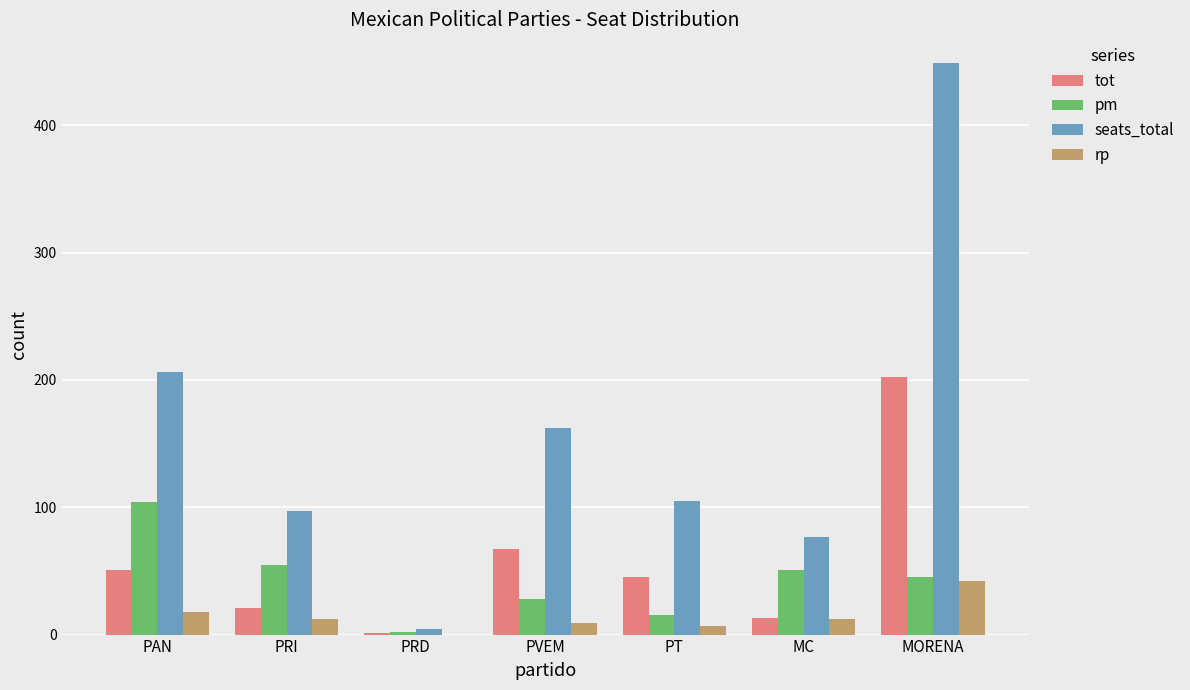

How many distinct data groups are displayed?

4